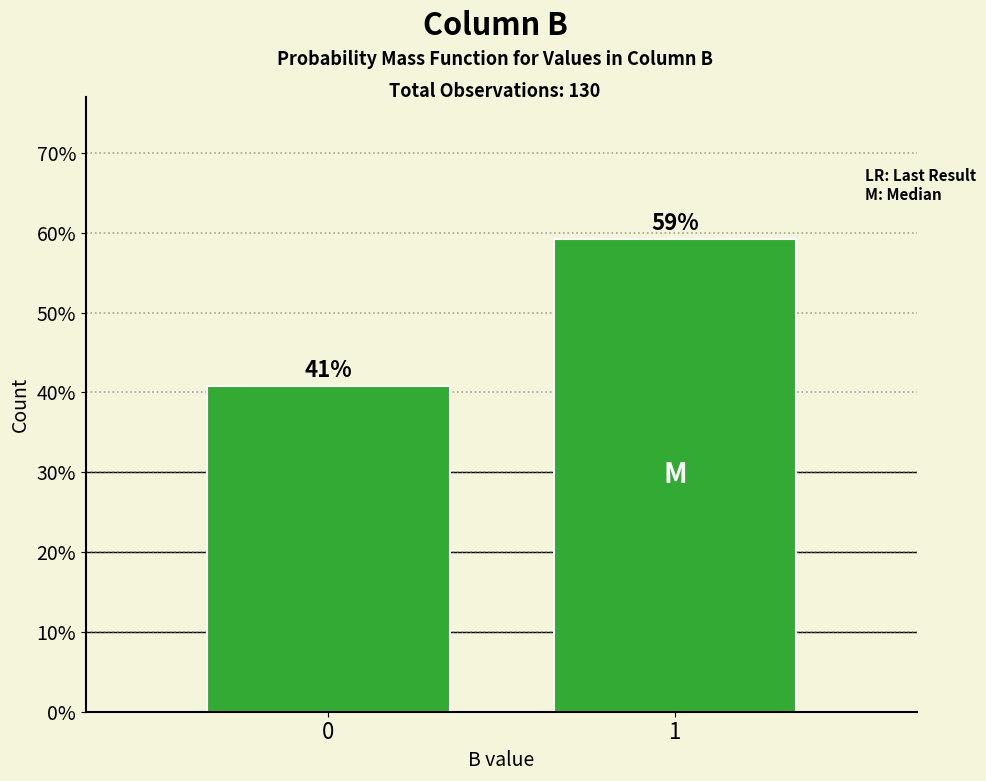

What is the sum of all values?

100.0